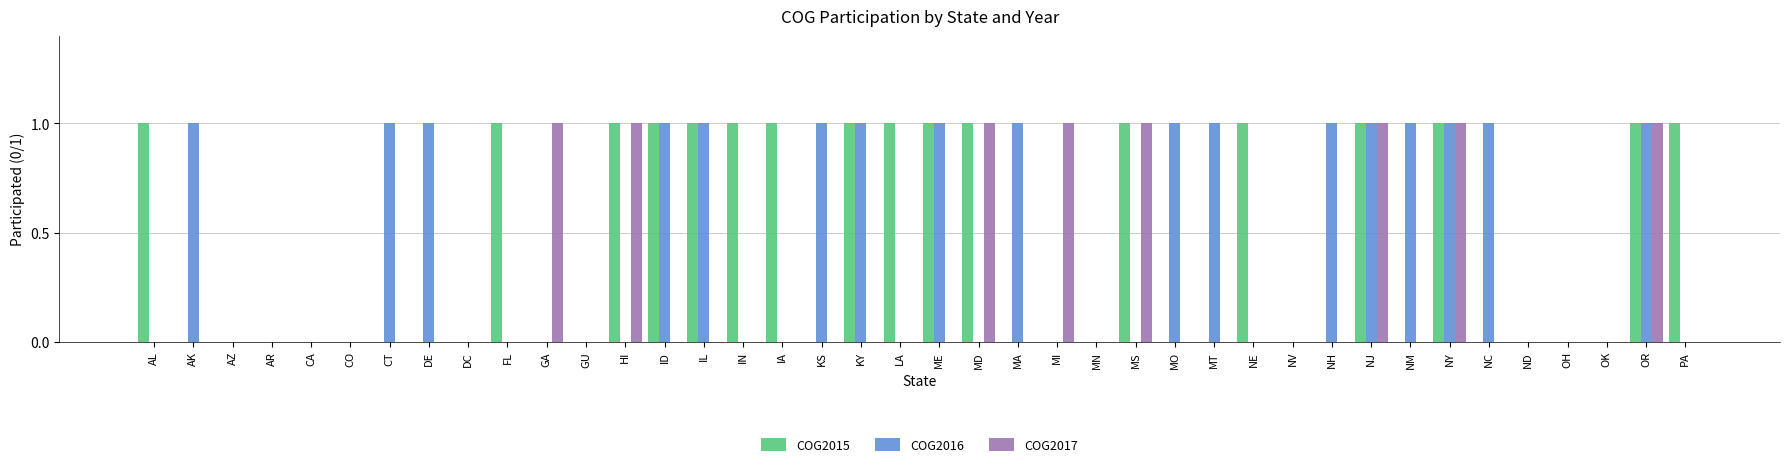

Is it true that COG2016 equals 1 at ME?

True